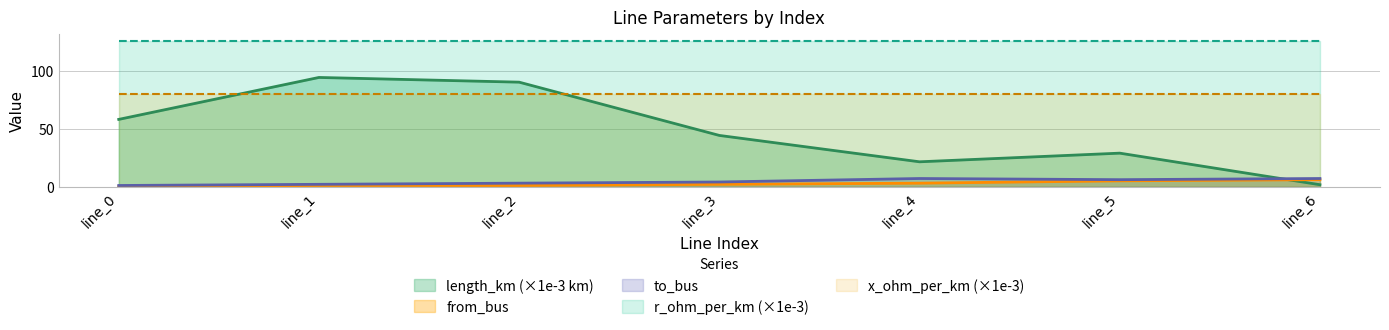

What is the difference between the second highest and second lowest values in the from_bus series?

4.0